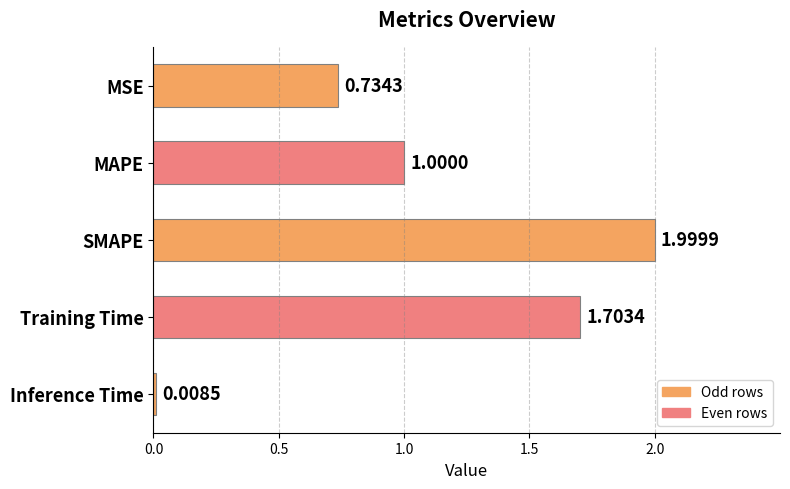

At which label is the value closest to 1?

MAPE